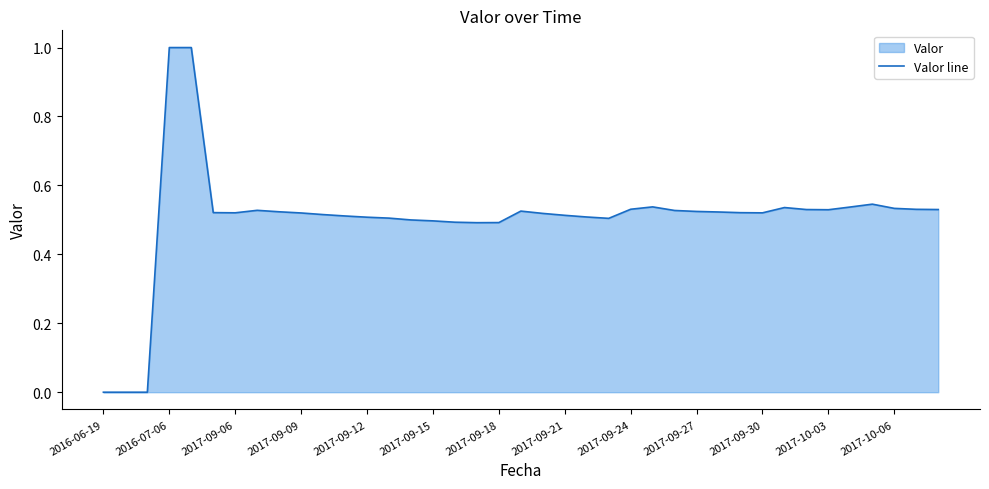

Does the chart display data point markers on the line(s)?

No